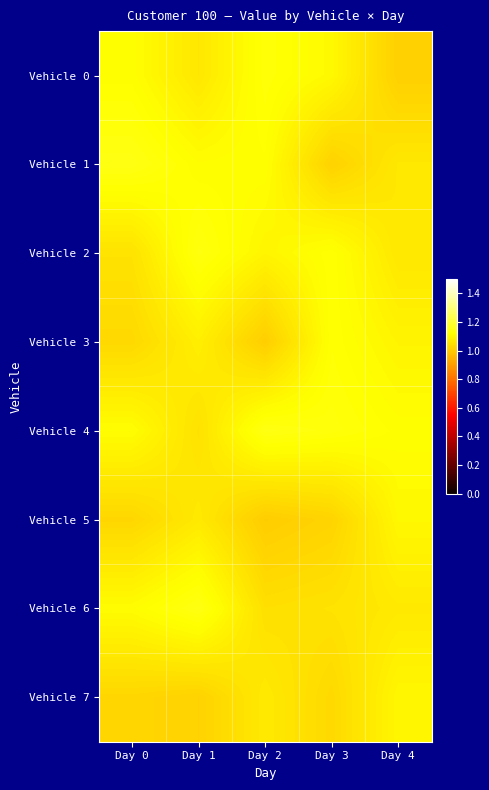

Reading left to right, list all the values displayed in this chart.

Vehicle 0: Day 0=1.1	Day 1=1.1	Day 2=1.1	Day 3=1.1	Day 4=1.0
Vehicle 1: Day 0=1.1	Day 1=1.1	Day 2=1.1	Day 3=1.0	Day 4=1.1
Vehicle 2: Day 0=1.1	Day 1=1.1	Day 2=1.1	Day 3=1.1	Day 4=1.1
Vehicle 3: Day 0=1.0	Day 1=1.1	Day 2=1.0	Day 3=1.1	Day 4=1.1
Vehicle 4: Day 0=1.1	Day 1=1.1	Day 2=1.1	Day 3=1.1	Day 4=1.1
Vehicle 5: Day 0=1.0	Day 1=1.1	Day 2=1.0	Day 3=1.0	Day 4=1.1
Vehicle 6: Day 0=1.1	Day 1=1.1	Day 2=1.0	Day 3=1.1	Day 4=1.1
Vehicle 7: Day 0=1.0	Day 1=1.0	Day 2=1.1	Day 3=1.0	Day 4=1.1